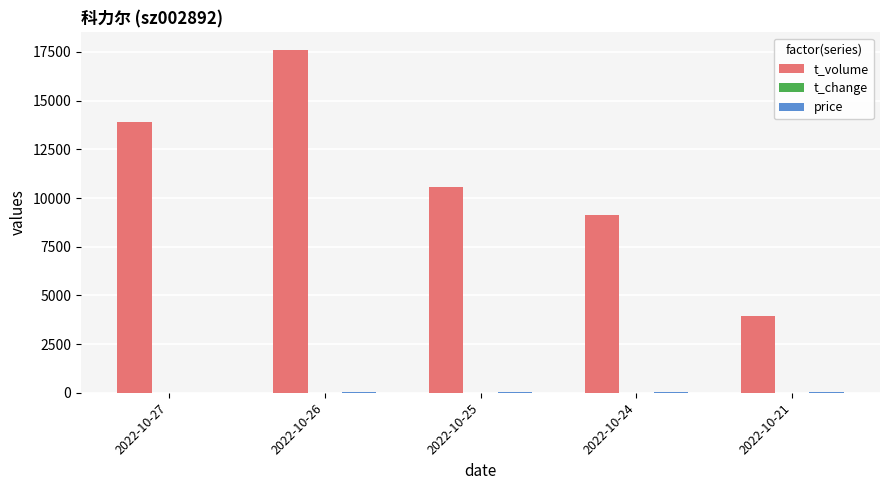

What is the average value of the t_volume series?

11044.8